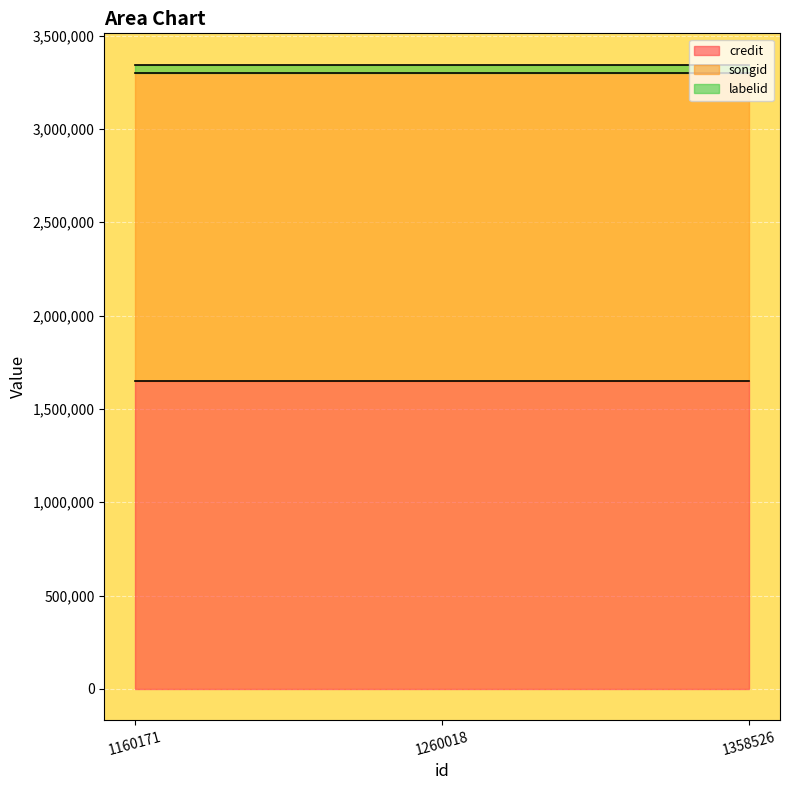

True or false: songid has a value of 1651382 at 1260018.

True